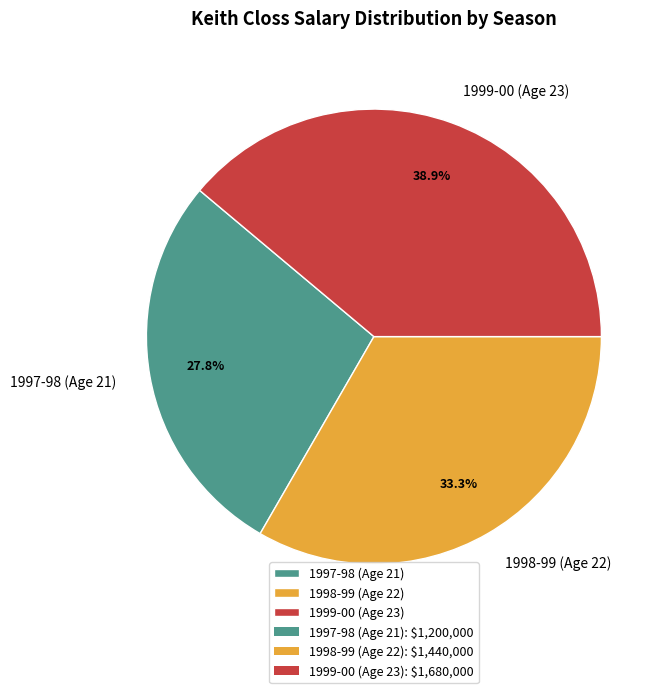

The 1998-99 (Age 22) slice represents 33% of the pie. True or false?

True